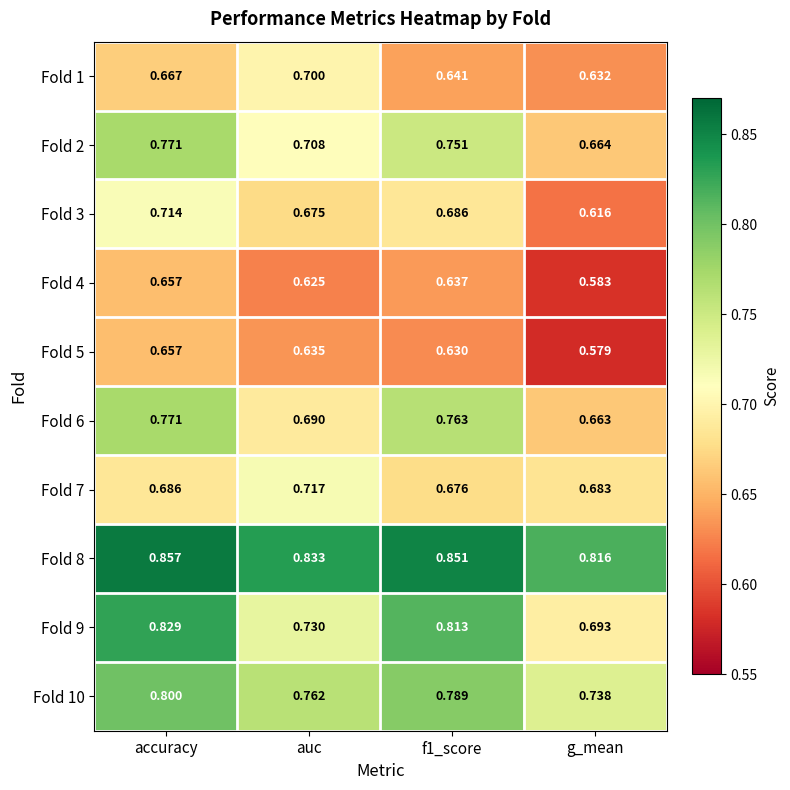

Which series changed the most between accuracy and auc?

Fold 9